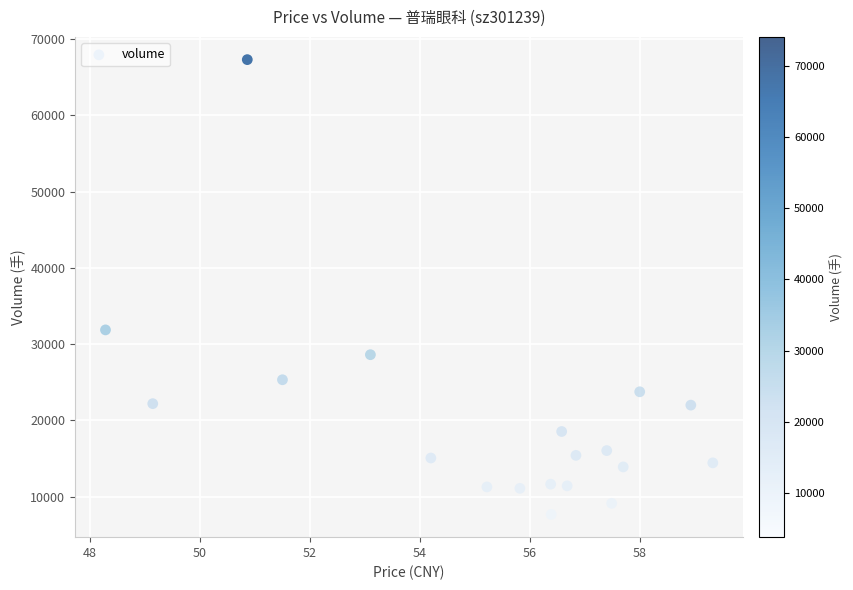

What Y value in the scatter plot is closest to 37497?

31876